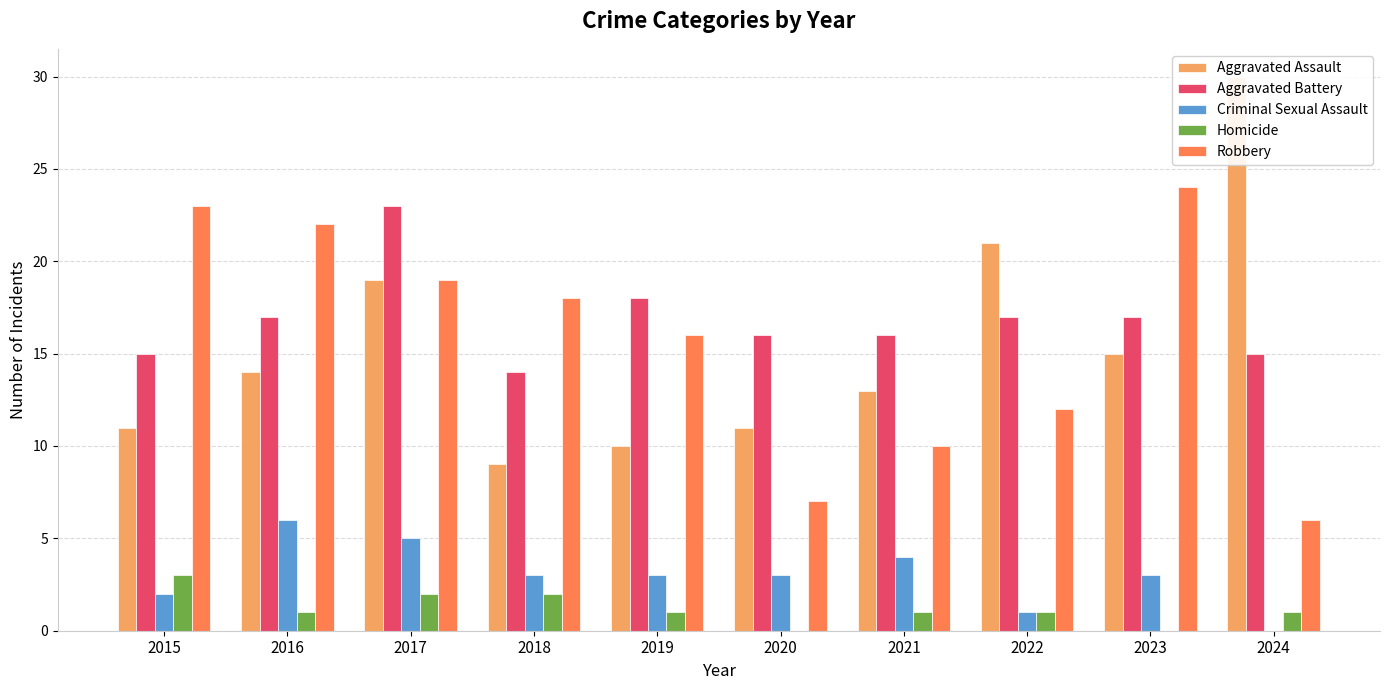

Reading right to left, extract all data points from this chart.

Aggravated Assault: 30	15	21	13	11	10	9	19	14	11
Aggravated Battery: 15	17	17	16	16	18	14	23	17	15
Criminal Sexual Assault: 0	3	1	4	3	3	3	5	6	2
Homicide: 1	0	1	1	0	1	2	2	1	3
Robbery: 6	24	12	10	7	16	18	19	22	23